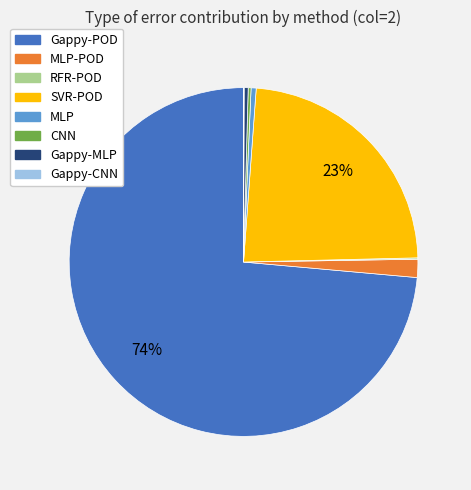

Which slice is the largest?

Gappy-POD